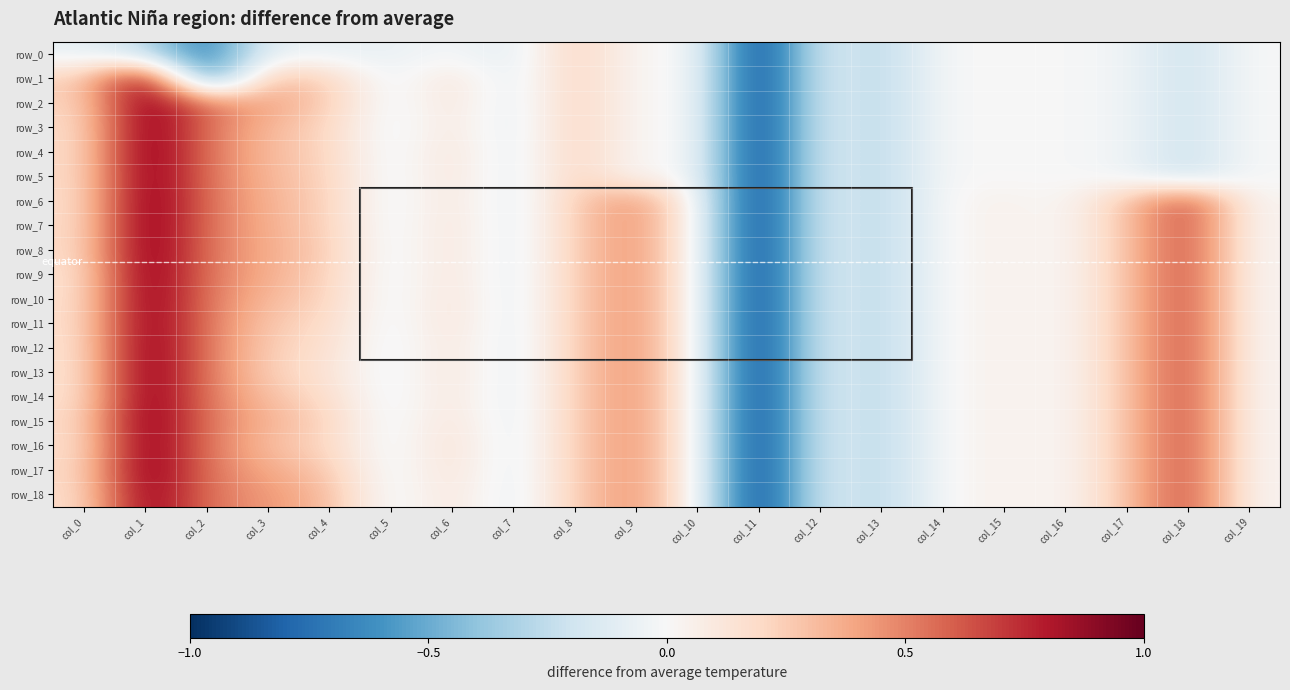

What is the difference between the row_18 values at col_1 and col_18?

0.3